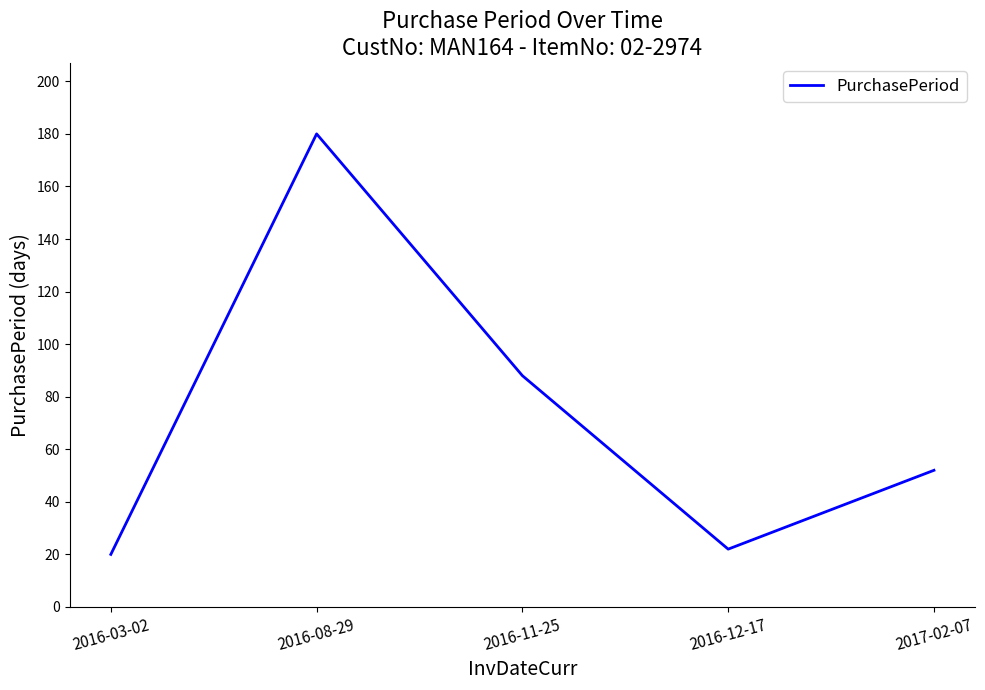

Rank the categories by value from highest to lowest.

2016-08-29, 2016-11-25, 2017-02-07, 2016-12-17, 2016-03-02